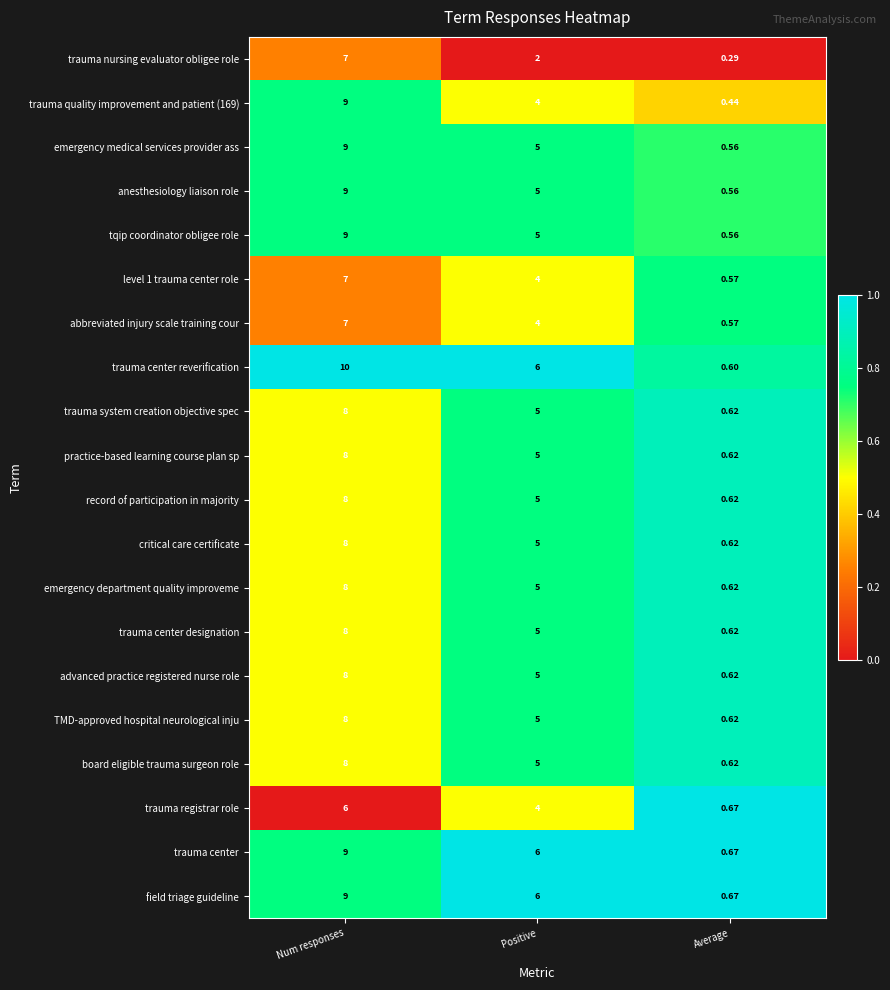

What is the difference between the highest and lowest values at Positive?

4.0